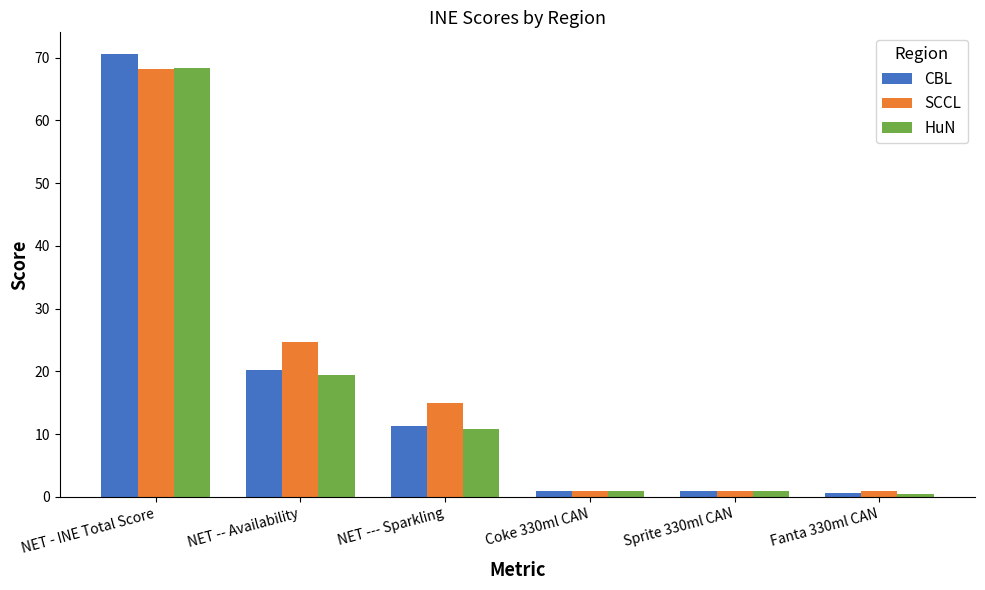

True or false: CBL has a value of 1.0 at Coke 330ml CAN.

True